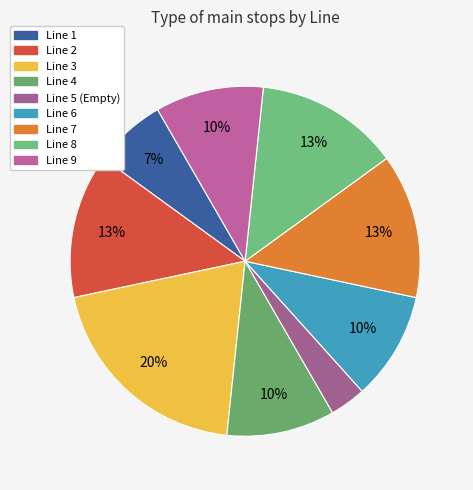

Which slice is the largest?

Line 3